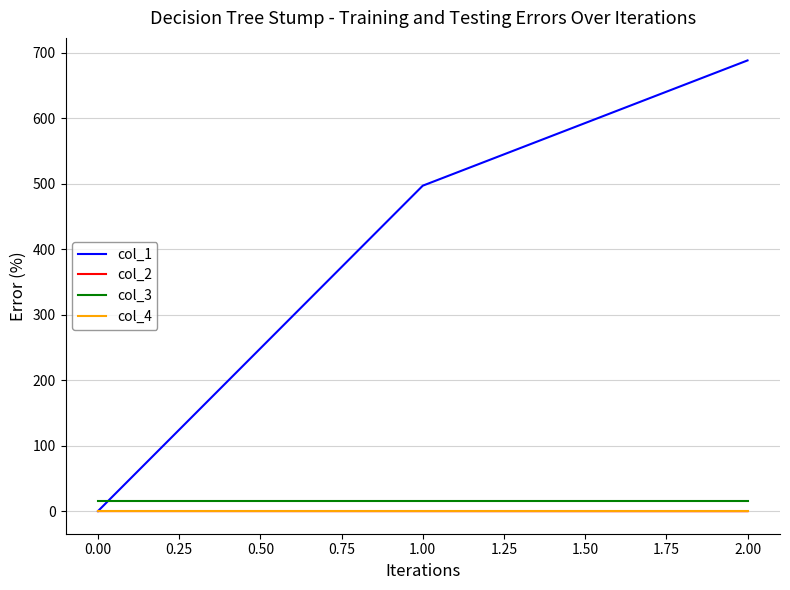

True or false: col_1 has a value of 412.0 at 0.00.

False